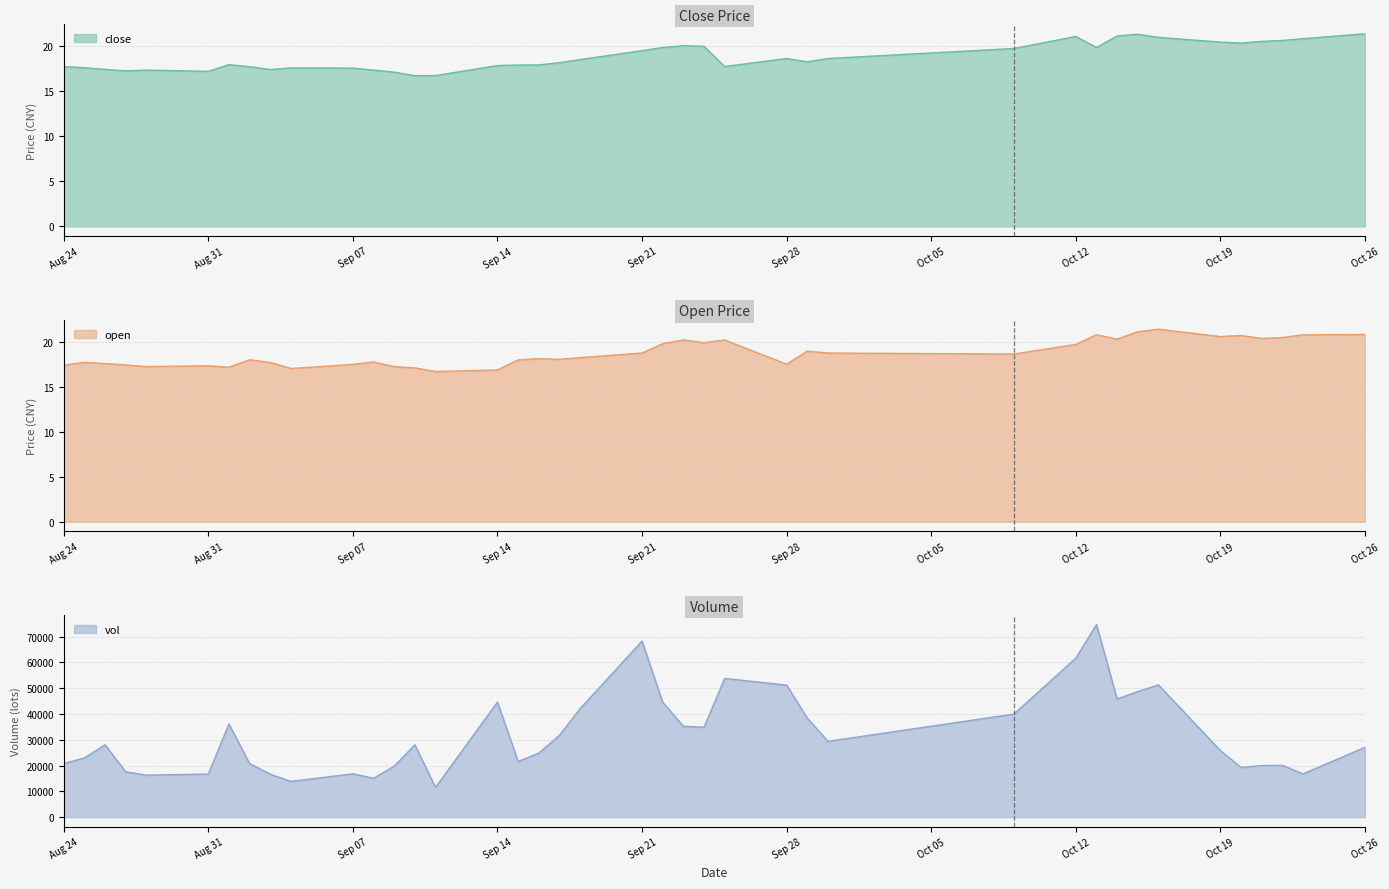

Reading left to right, extract all data points from this chart.

close: 17.7	17.6	17.4	17.2	17.3	17.2	17.9	17.7	17.4	17.6	17.5	17.3	17.1	16.7	16.7	17.8	17.9	17.9	18.1	18.5	19.5	19.8	20.0	19.9	17.7	18.6	18.2	18.6	19.7	21.0	19.8	21.1	21.3	20.9	20.4	20.3	20.5	20.6	20.8	21.3
open: 17.4	17.7	17.6	17.4	17.2	17.3	17.2	18.0	17.7	17.0	17.5	17.8	17.2	17.1	16.7	16.9	18.0	18.1	18.1	18.2	18.8	19.8	20.2	19.9	20.2	17.5	19.0	18.8	18.6	19.7	20.8	20.3	21.1	21.4	20.6	20.7	20.4	20.5	20.8	20.8
vol: 20785.8	22942.0	28048.0	17594.2	16290.0	16714.4	36088.4	20792.7	16662.4	13869.8	16810.2	15087.6	19761.2	28047.4	11537.6	44593.0	21573.4	24840.6	31712.1	42043.4	68252.3	44523.8	35242.4	34842.3	53768.3	51166.5	38379.1	29384.4	39939.0	61643.2	74636.2	45798.4	48675.6	51252.9	25802.9	19273.0	19982.2	20099.6	16777.4	27071.8